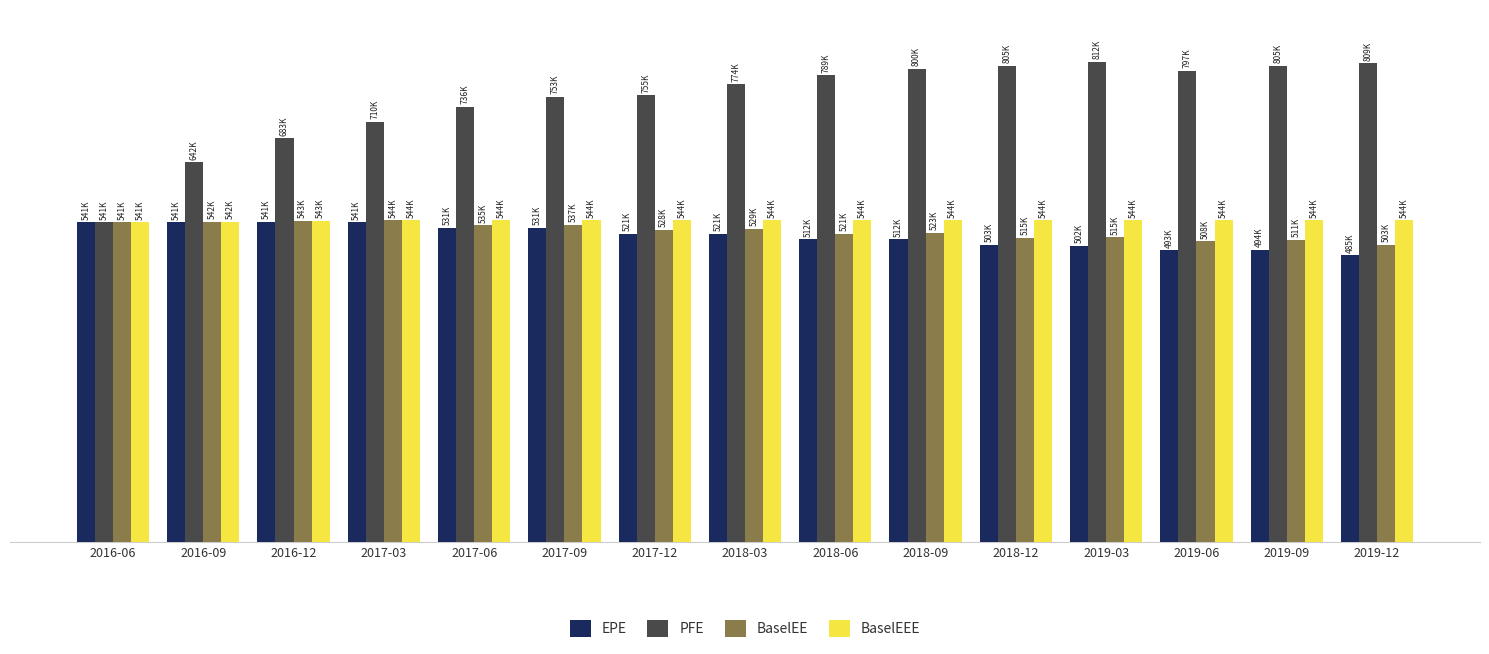

Reading right to left, list all the values displayed in this chart.

EPE: 484907	494069	493345	501559	502516	512155	511951	521209	521435	531149	531152	540744	541107	540693	540845
PFE: 809404	805488	797139	812116	805254	799921	789087	773882	755247	752914	735682	710262	682572	642310	540845
BaselEE: 503296	510993	508450	515368	514805	523109	521340	529364	528312	536748	535455	543908	543163	541725	540845
BaselEEE: 543908	543908	543908	543908	543908	543908	543908	543908	543908	543908	543908	543908	543163	541725	540845